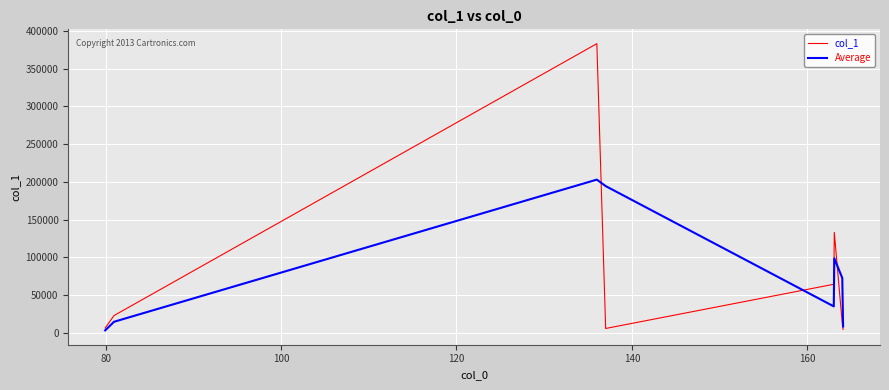

Rank the series by their maximum value, from lowest to highest.

Average, col_1